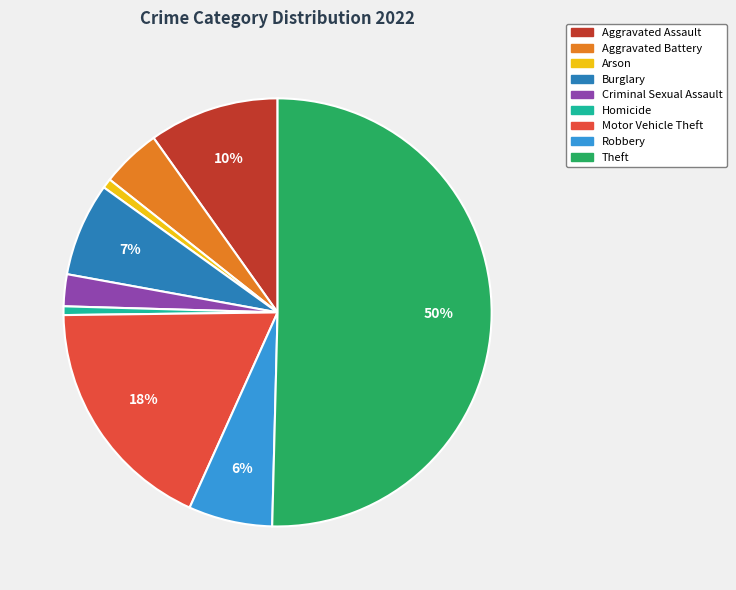

How many slices are in this pie chart?

9